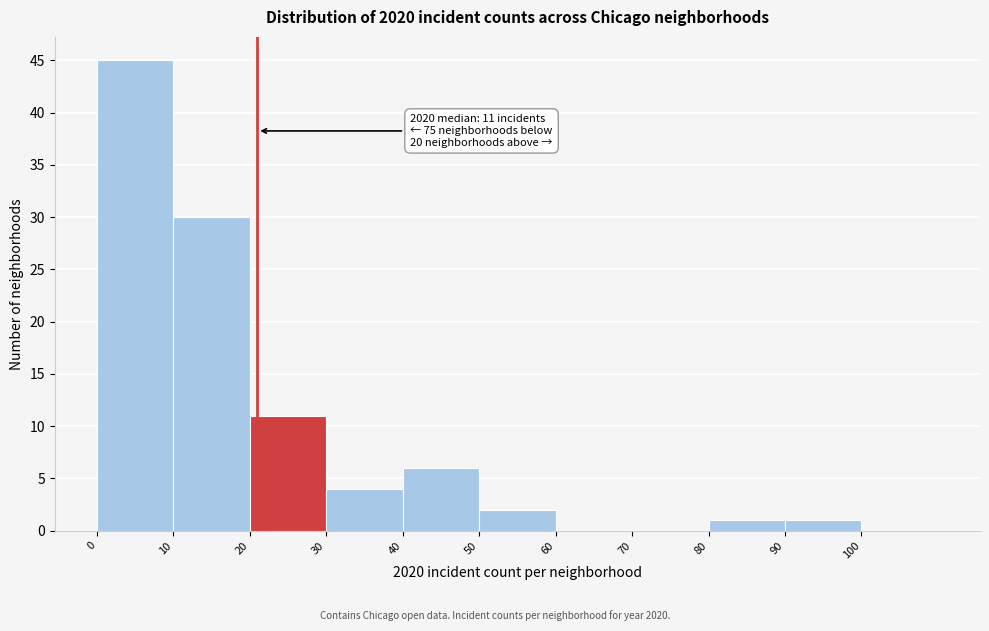

Which range on the x-axis has the tallest bar?

0 to 10